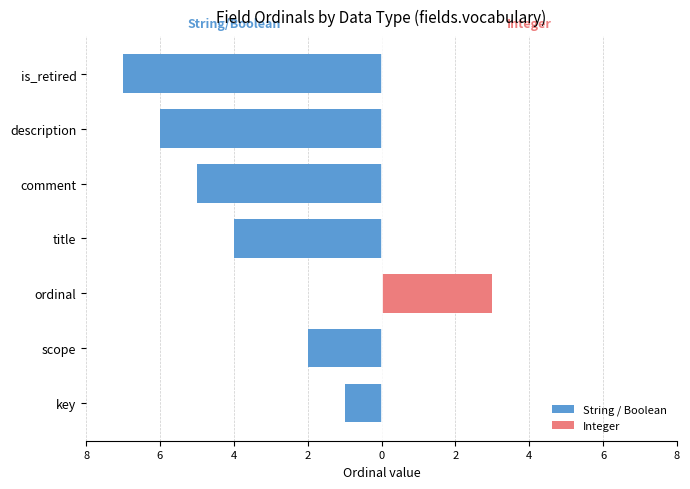

How many groups of bars are there?

7